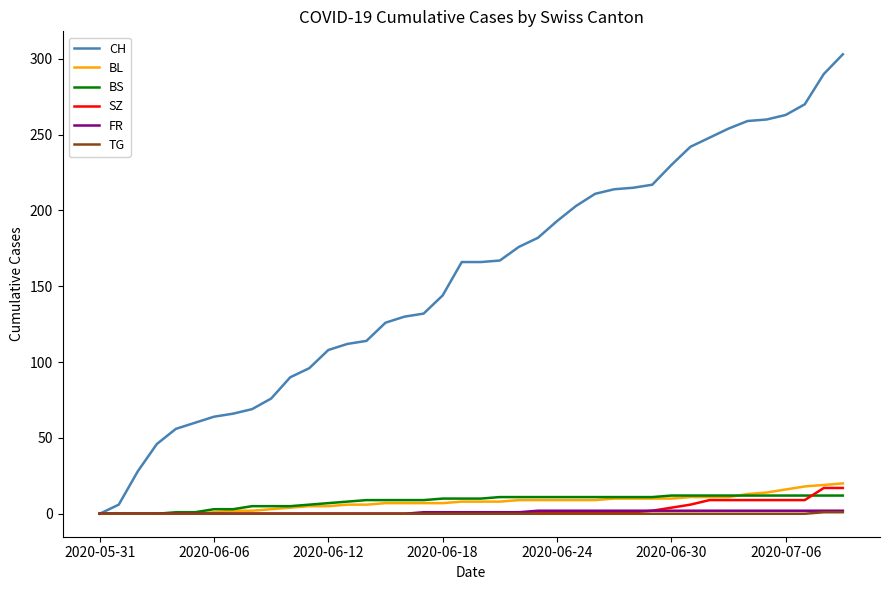

Which series has the largest range (max minus min)?

CH